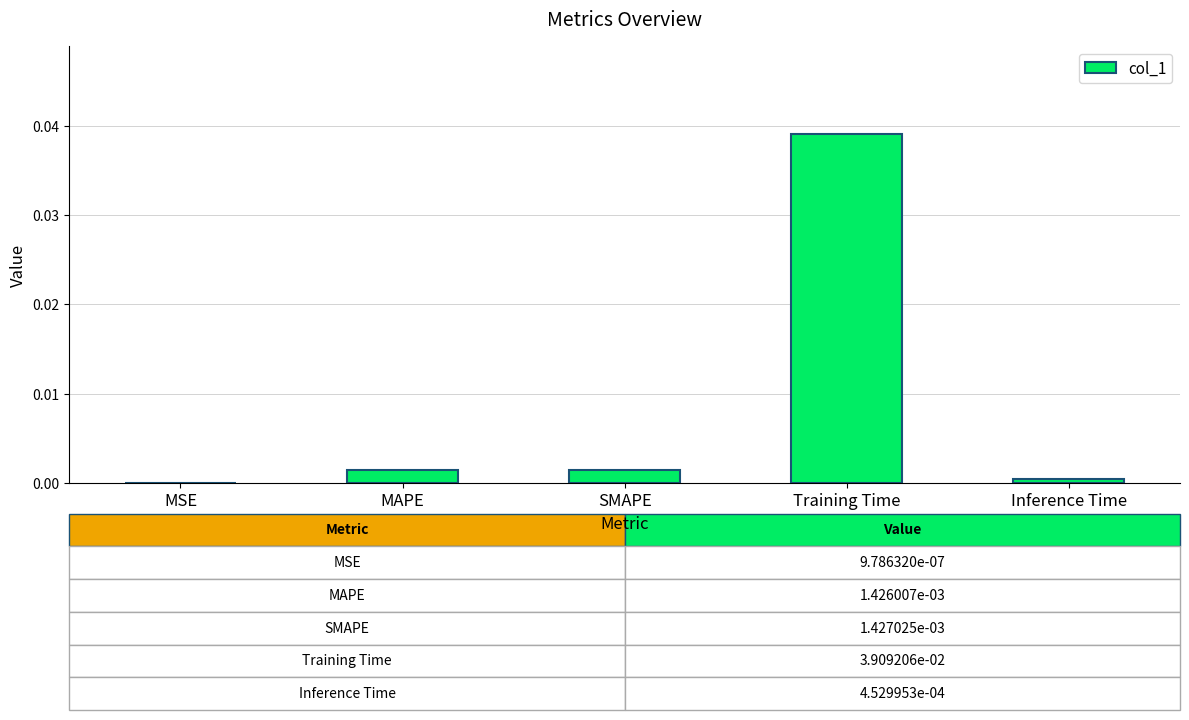

The value at MSE is 0.0. True or false?

True